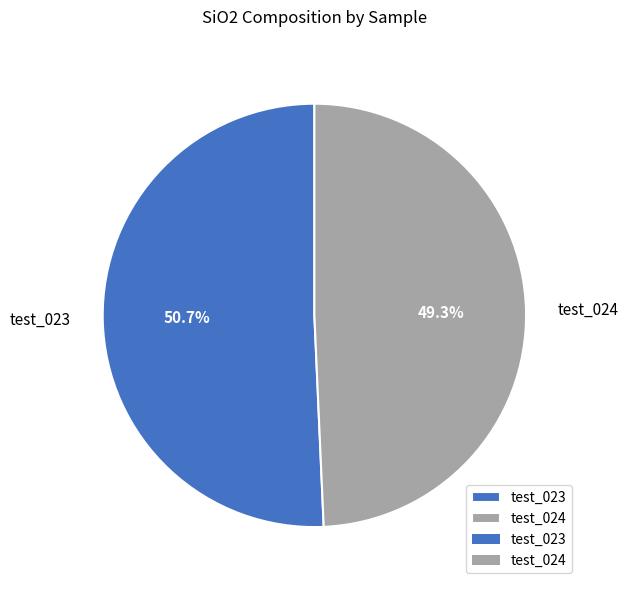

Do test_024 and test_023 together represent more than half of the pie?

Yes